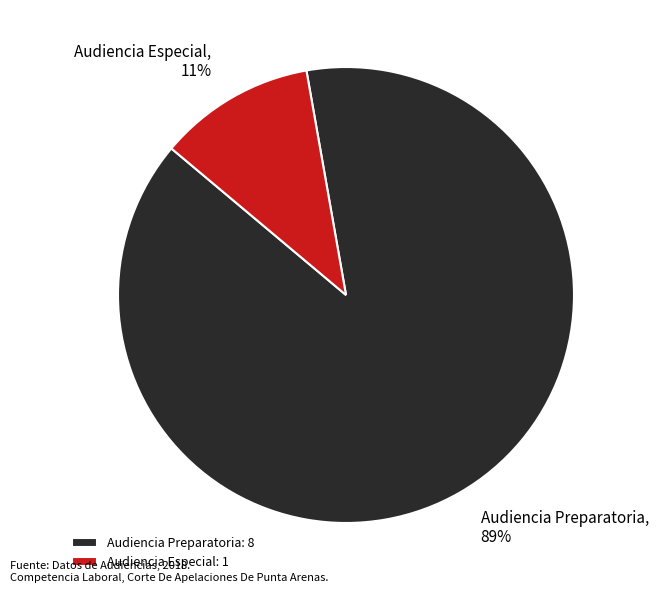

To the nearest percent, what portion does Audiencia Preparatoria represent?

89%